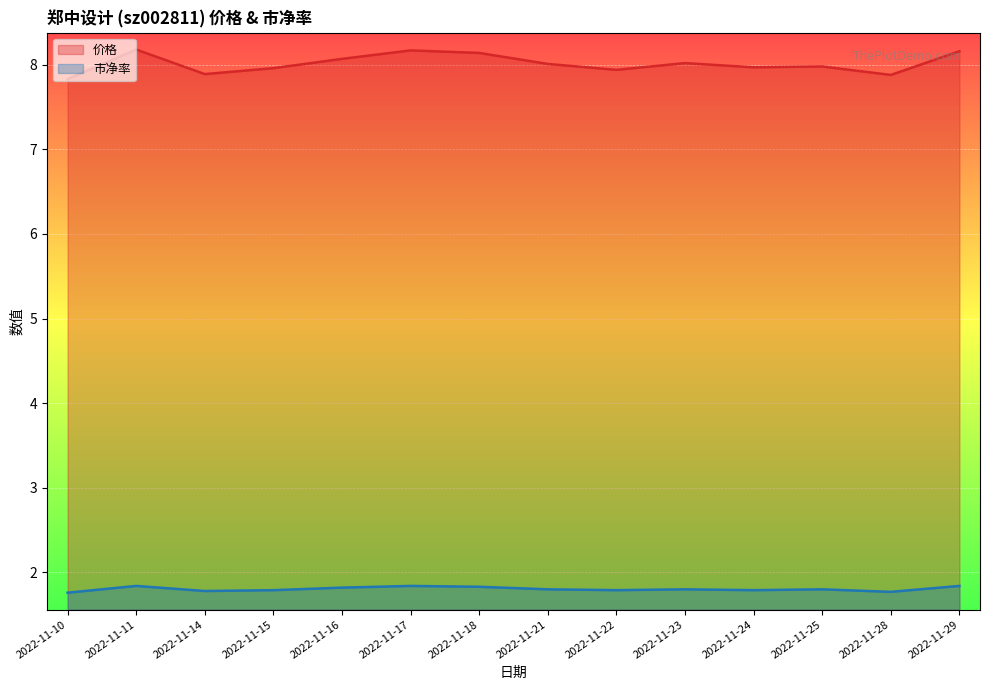

Where does the 价格 series first go above 8?

2022-11-11